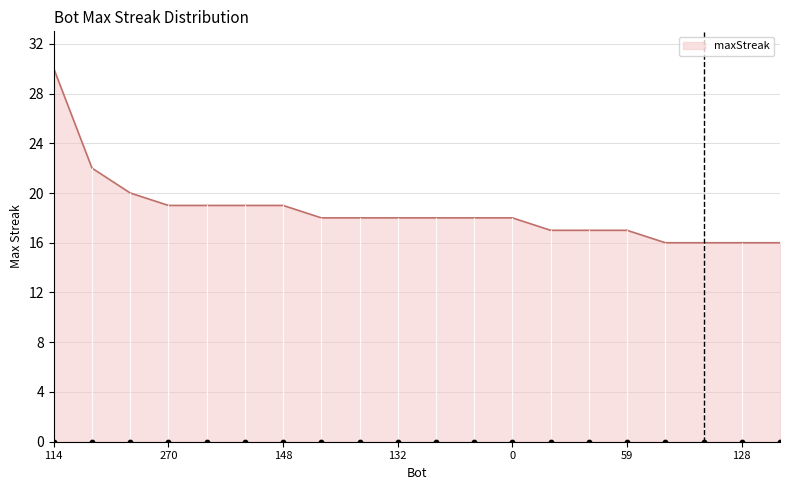

What is the ratio of the value at 135 to the value at 193?

0.9